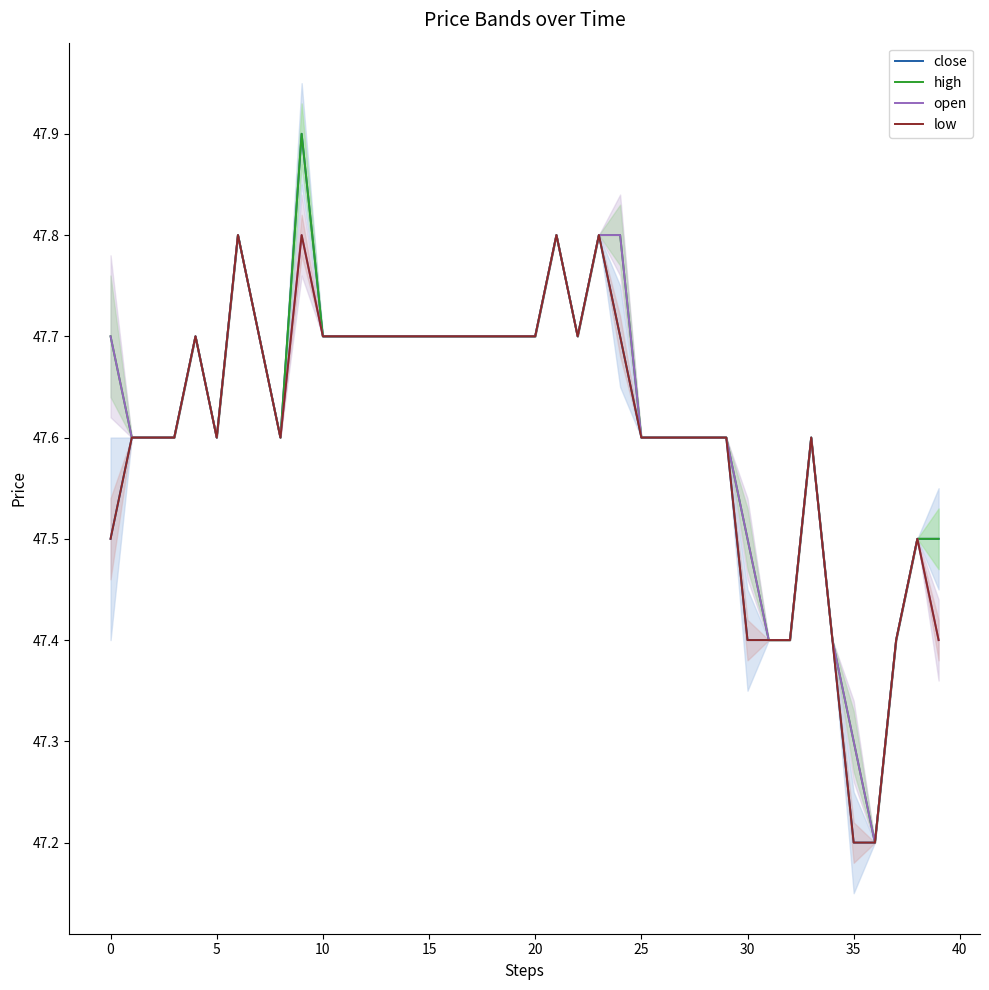

The value of open at 30 is 47.5. True or false?

True